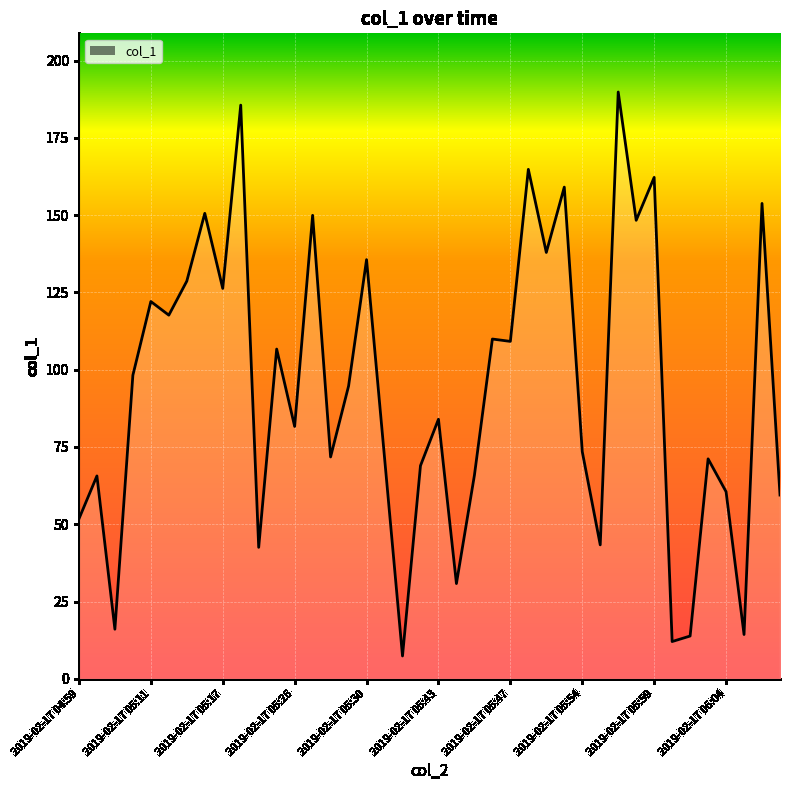

What is the maximum value shown in the chart?

189.8